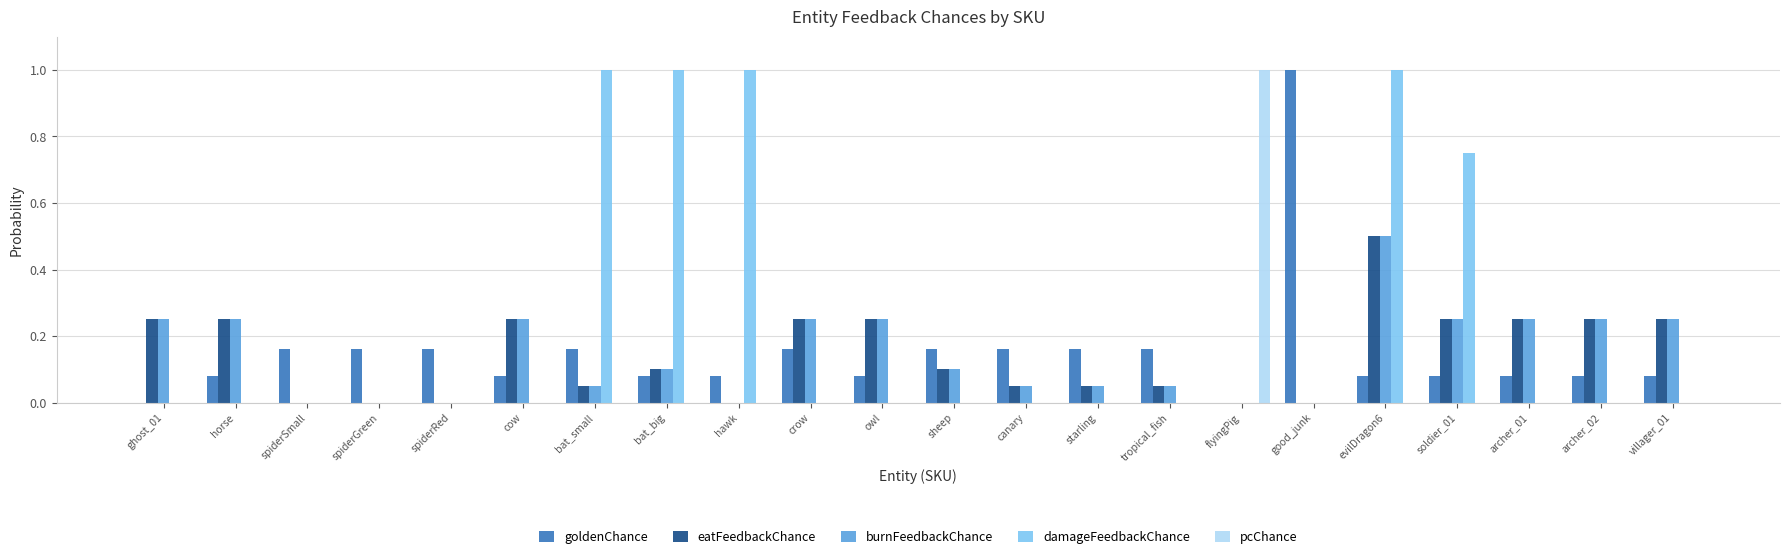

What is the sum of all damageFeedbackChance values?

4.8